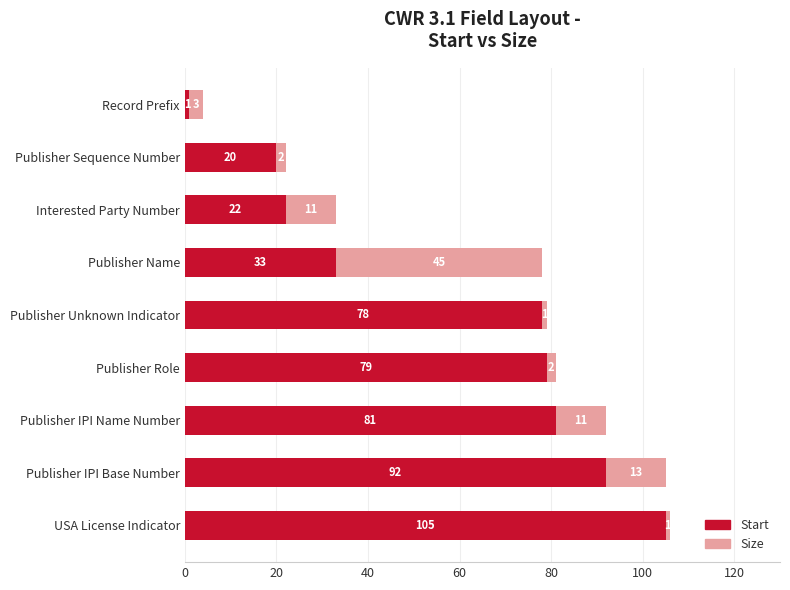

The value of Start at Interested Party Number is 22. True or false?

True